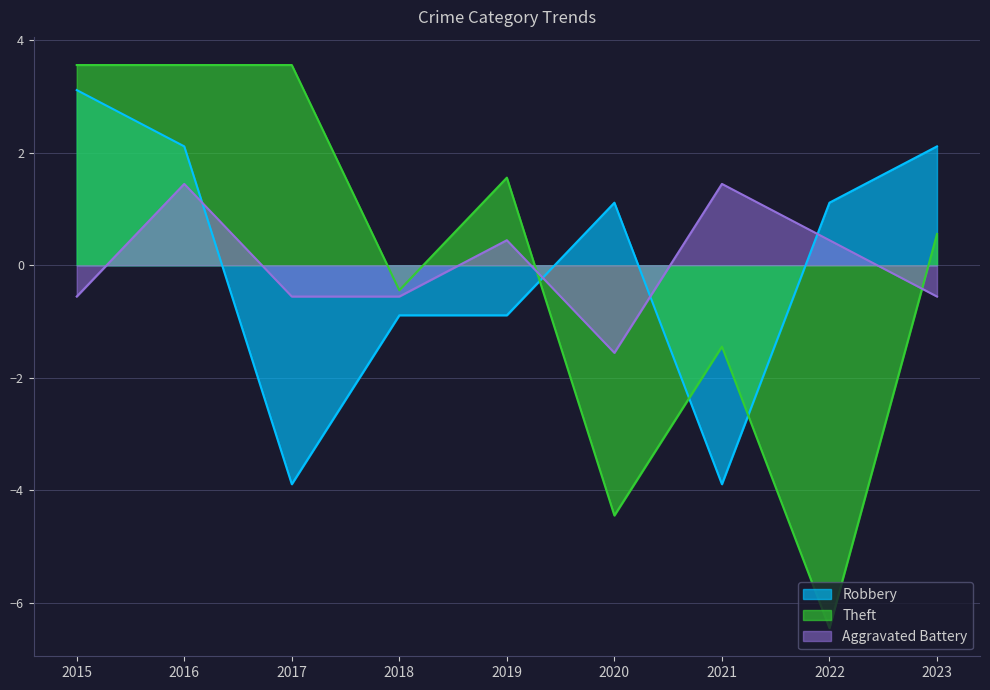

Reading left to right, extract all data points from this chart.

Aggravated Battery: 2015=-0.6	2016=1.4	2017=-0.6	2018=-0.6	2019=0.4	2020=-1.6	2021=1.4	2022=0.4	2023=-0.6
Robbery: 2015=3.1	2016=2.1	2017=-3.9	2018=-0.9	2019=-0.9	2020=1.1	2021=-3.9	2022=1.1	2023=2.1
Theft: 2015=3.6	2016=3.6	2017=3.6	2018=-0.4	2019=1.6	2020=-4.4	2021=-1.4	2022=-6.4	2023=0.6